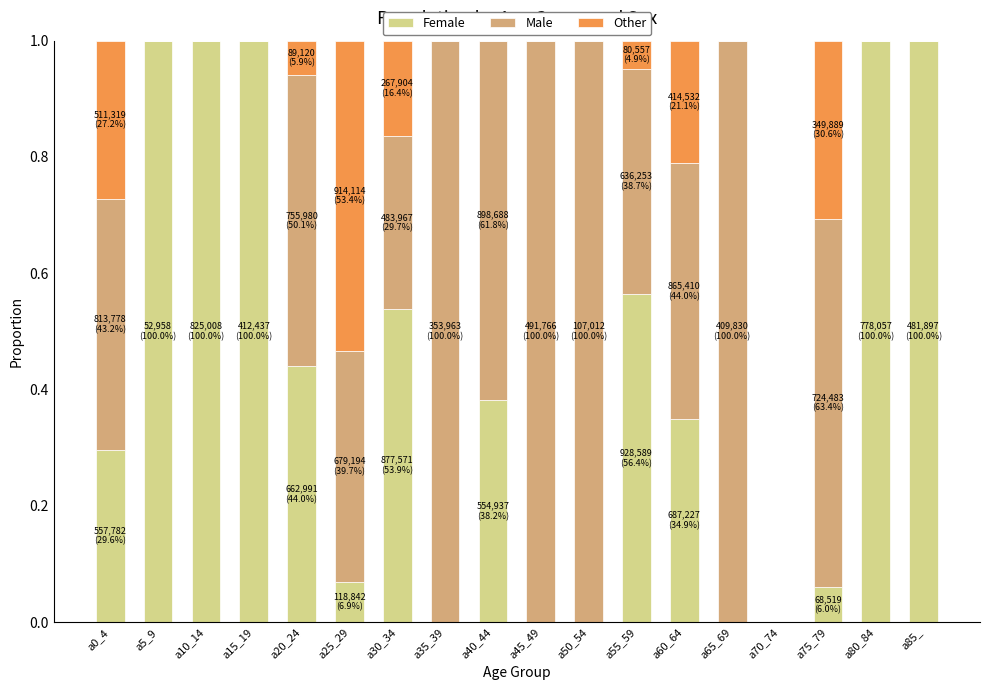

Count the number of categories in the chart.

18